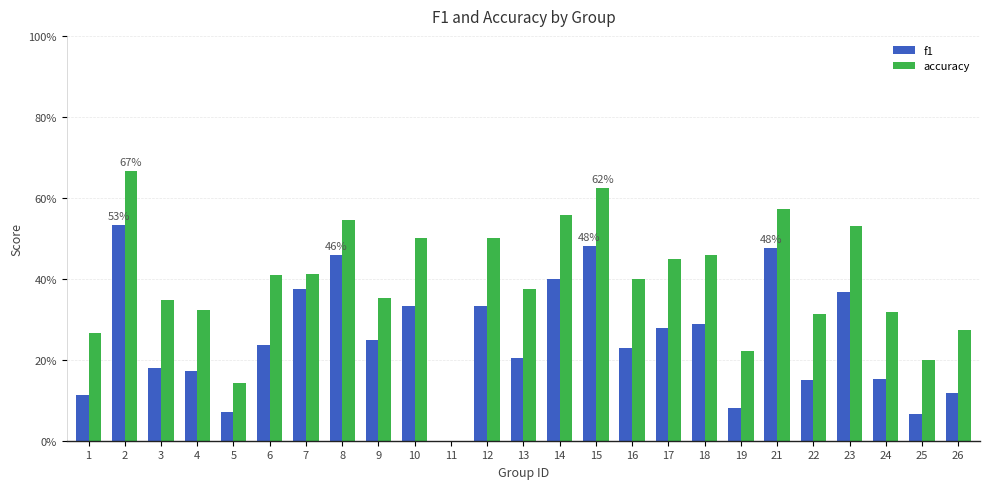

Rank the series by their maximum value, from lowest to highest.

f1, accuracy